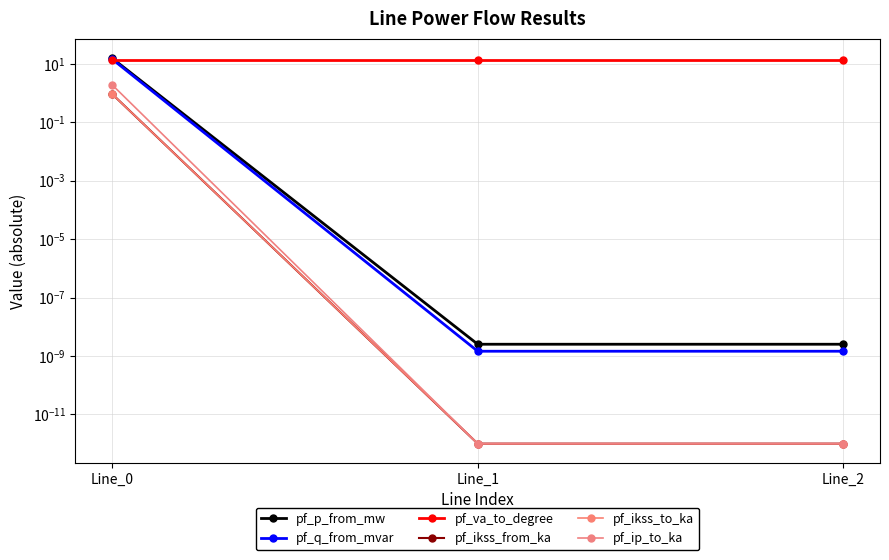

Which series changed the most between Line_1 and Line_2?

pf_va_to_degree